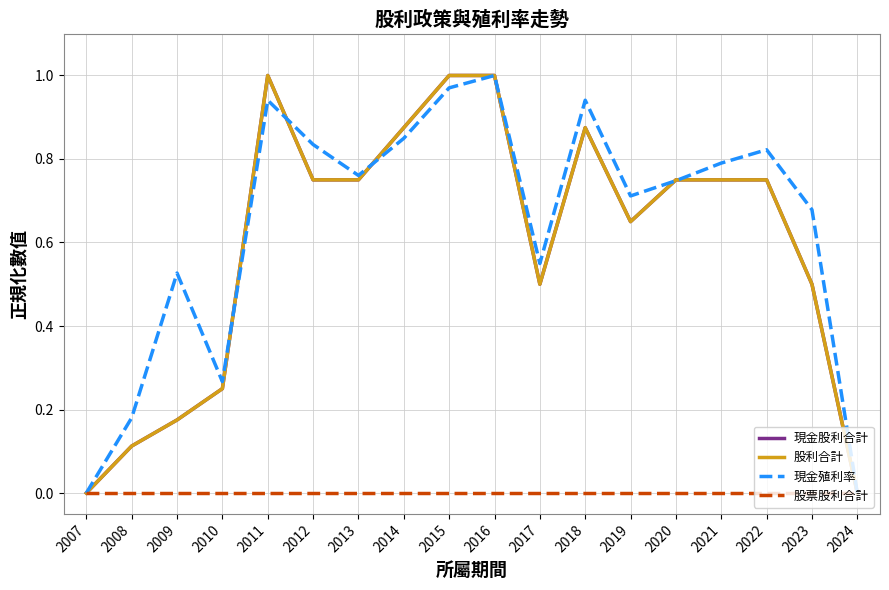

Reading left to right, extract all data points from this chart.

現金股利合計: 0.0	0.1	0.2	0.2	1.0	0.8	0.8	0.9	1.0	1.0	0.5	0.9	0.7	0.8	0.8	0.8	0.5	0.0
股利合計: 0.0	0.1	0.2	0.2	1.0	0.8	0.8	0.9	1.0	1.0	0.5	0.9	0.7	0.8	0.8	0.8	0.5	0.0
現金殖利率: 0.0	0.2	0.5	0.3	0.9	0.8	0.8	0.8	1.0	1.0	0.5	0.9	0.7	0.7	0.8	0.8	0.7	0.0
股票股利合計: 0.0	0.0	0.0	0.0	0.0	0.0	0.0	0.0	0.0	0.0	0.0	0.0	0.0	0.0	0.0	0.0	0.0	0.0